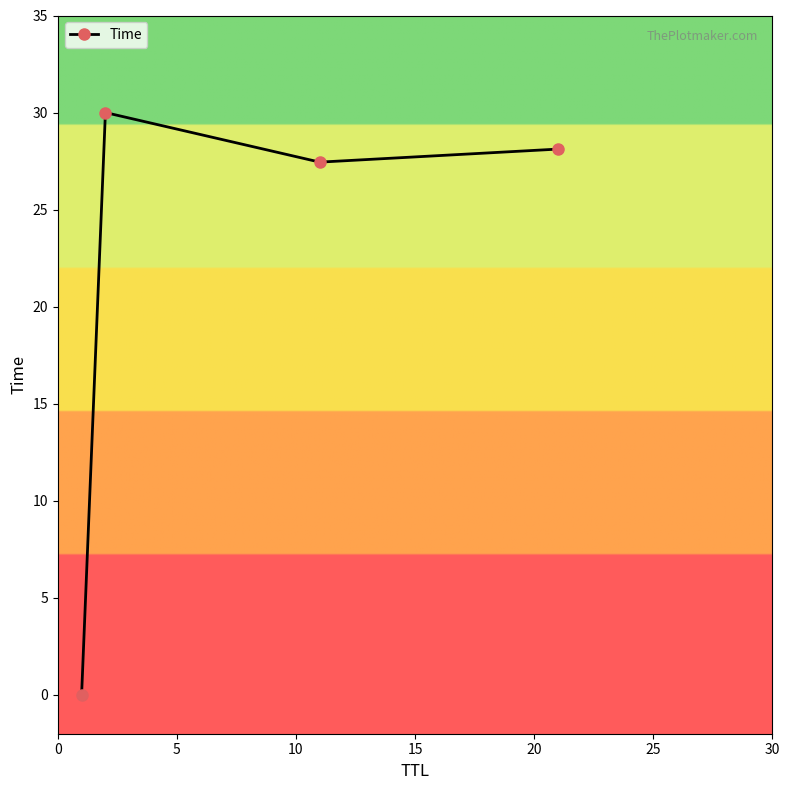

What is the value of the 4th point from the left?

28.1